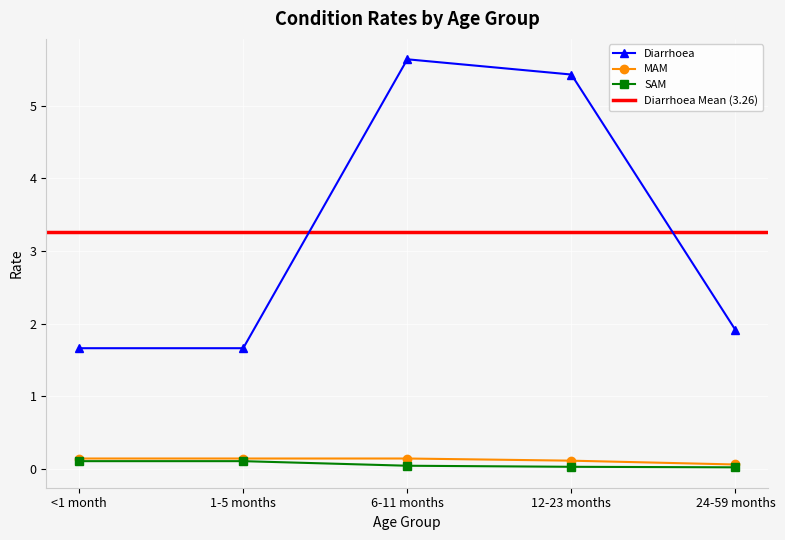

The value of MAM at 12-23 months is 0.1. True or false?

True